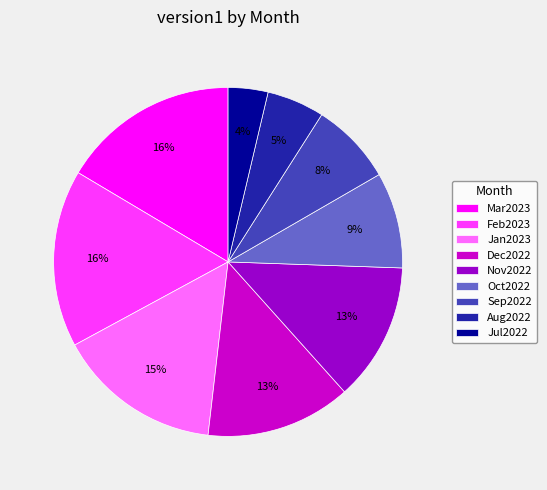

Do Oct2022 and Sep2022 together represent more than half of the pie?

No